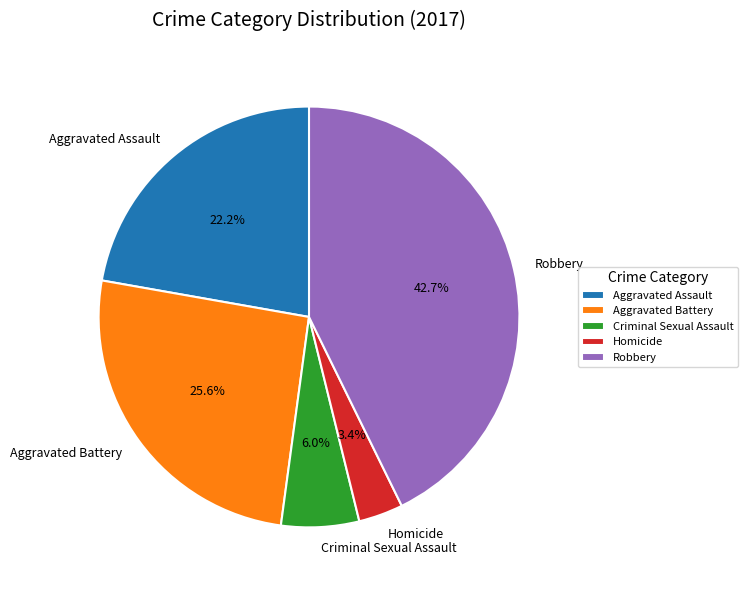

How many segments does this pie chart have?

5